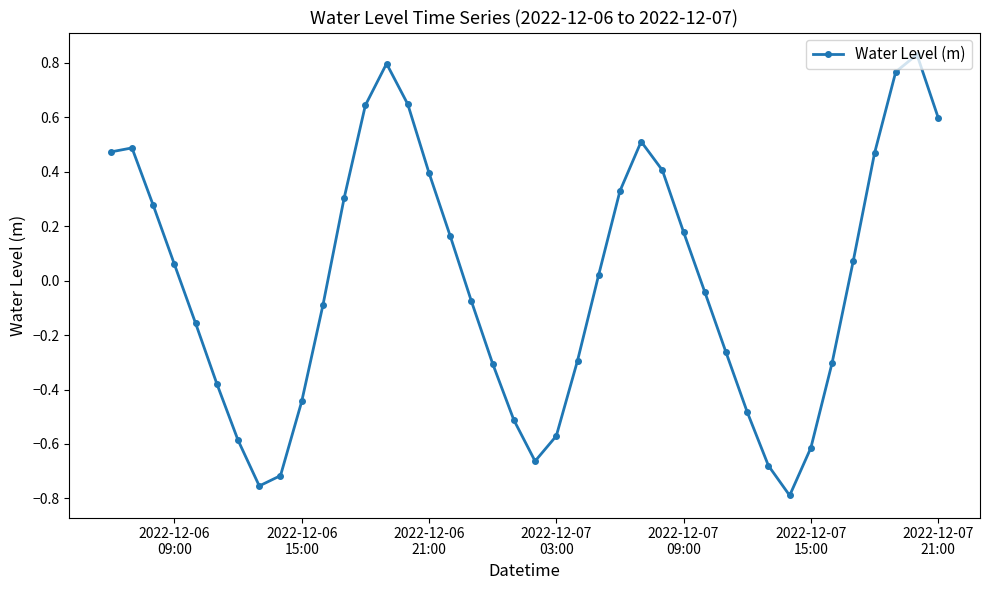

True or false: the data has more than 0 interior local peaks.

True